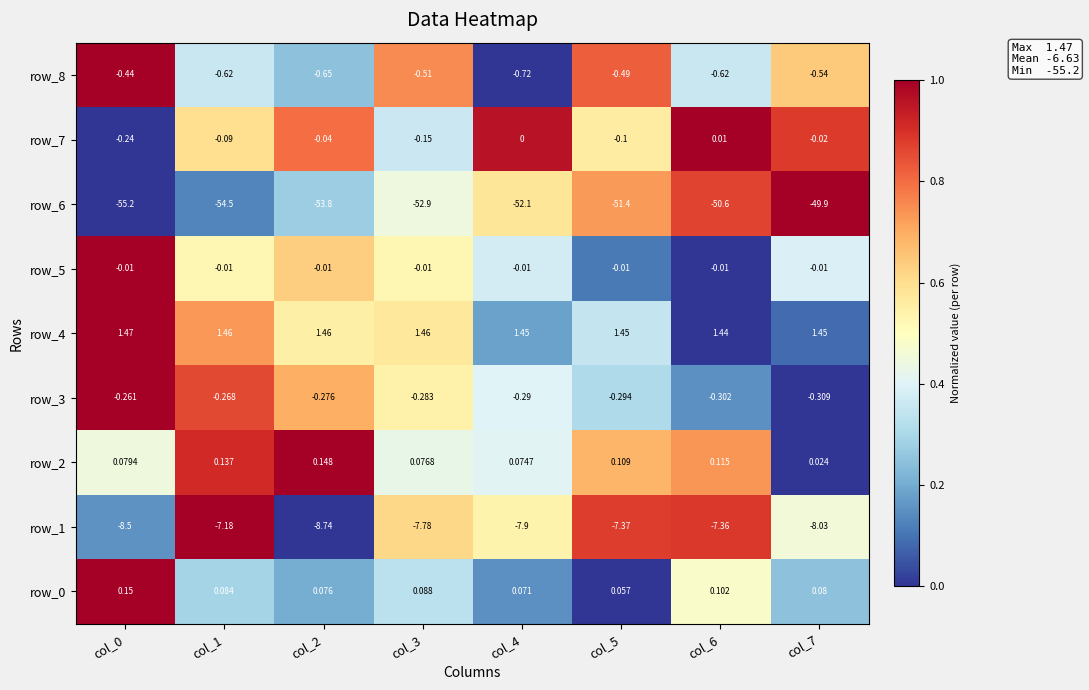

Count the number of categories in the chart.

8